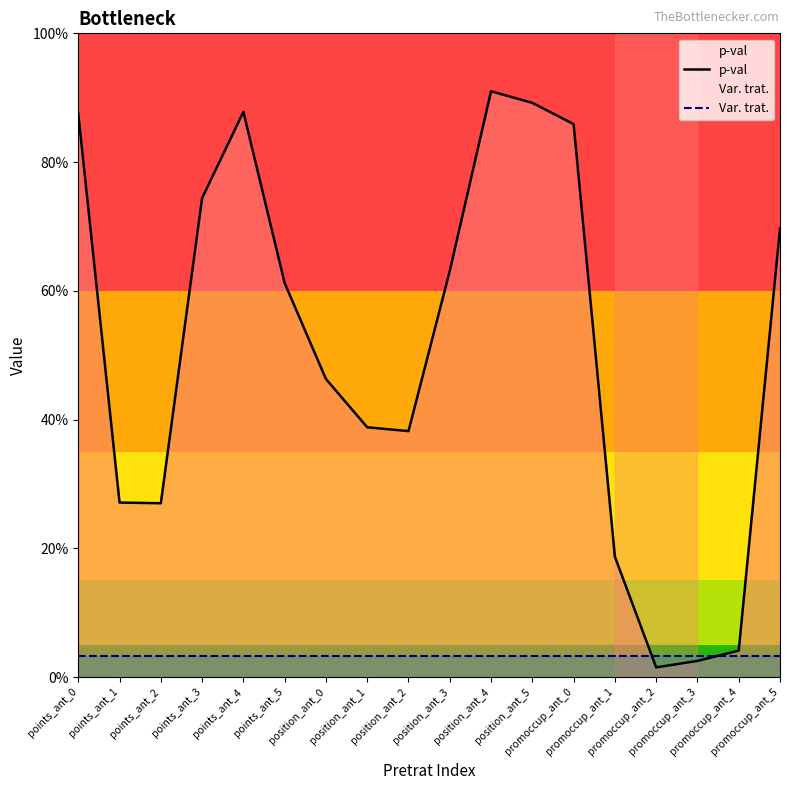

Which series ends up on top after the final intersection of Var. trat. and p-val?

p-val